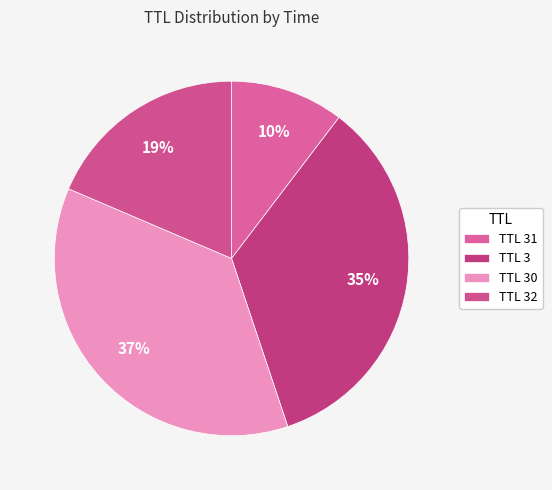

To the nearest percent, what is the average slice percentage?

25%